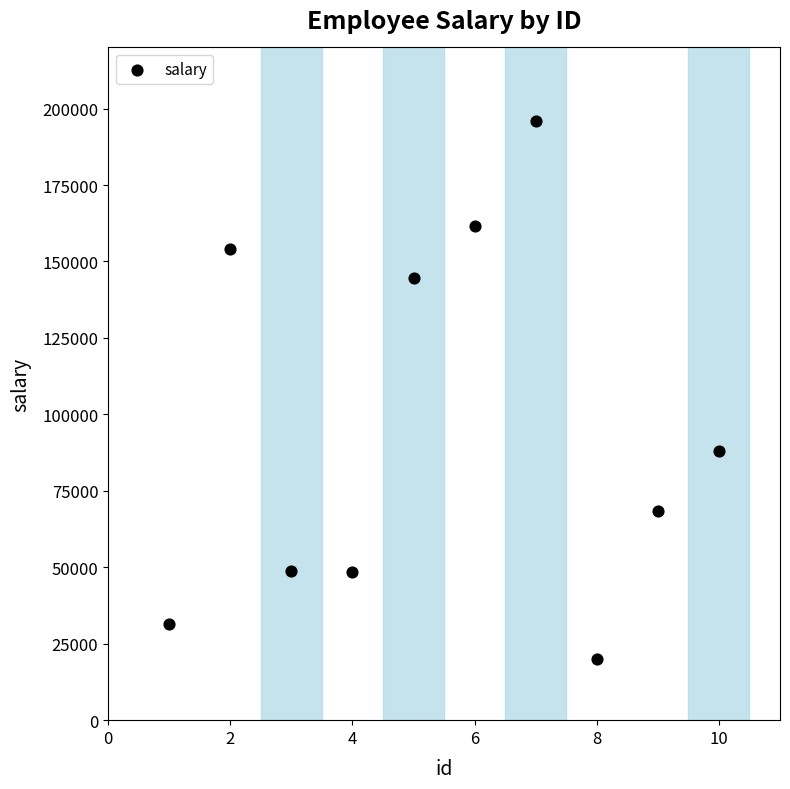

What is the range of Y values (max minus min)?

175977